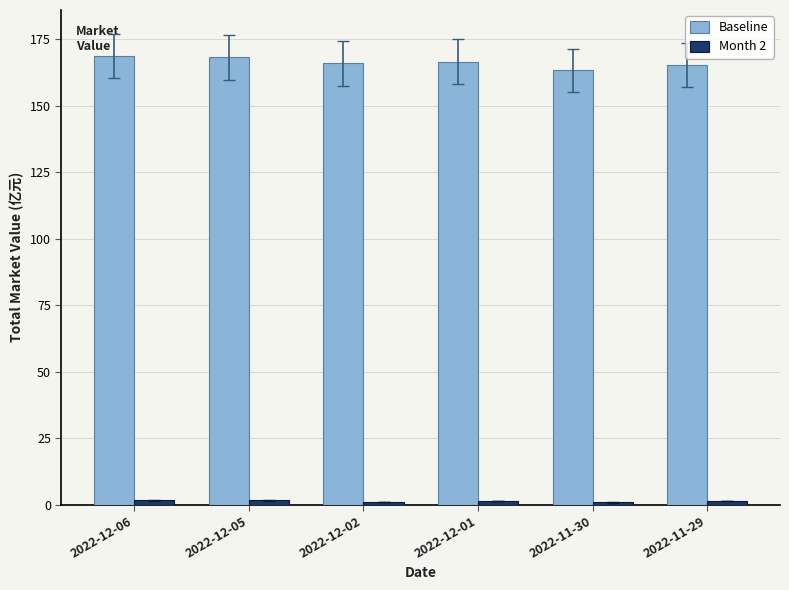

Which series has the largest total across all categories?

Baseline